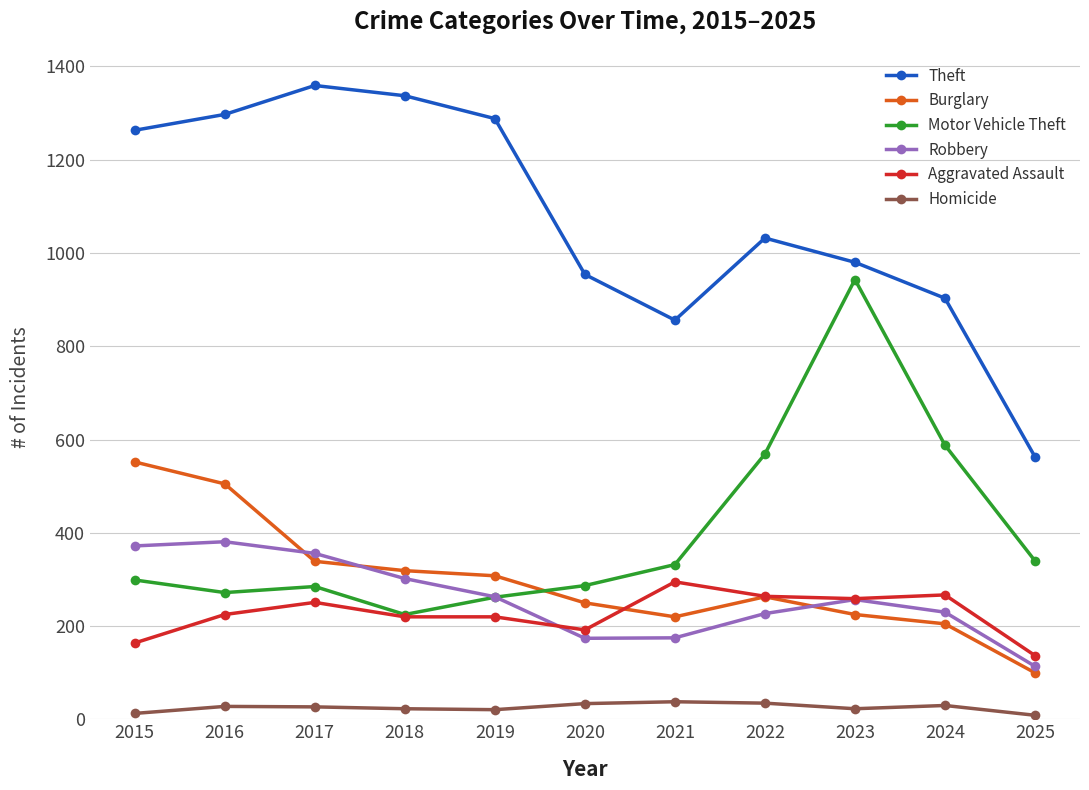

Is it true that Aggravated Assault equals 426 at 2017?

False